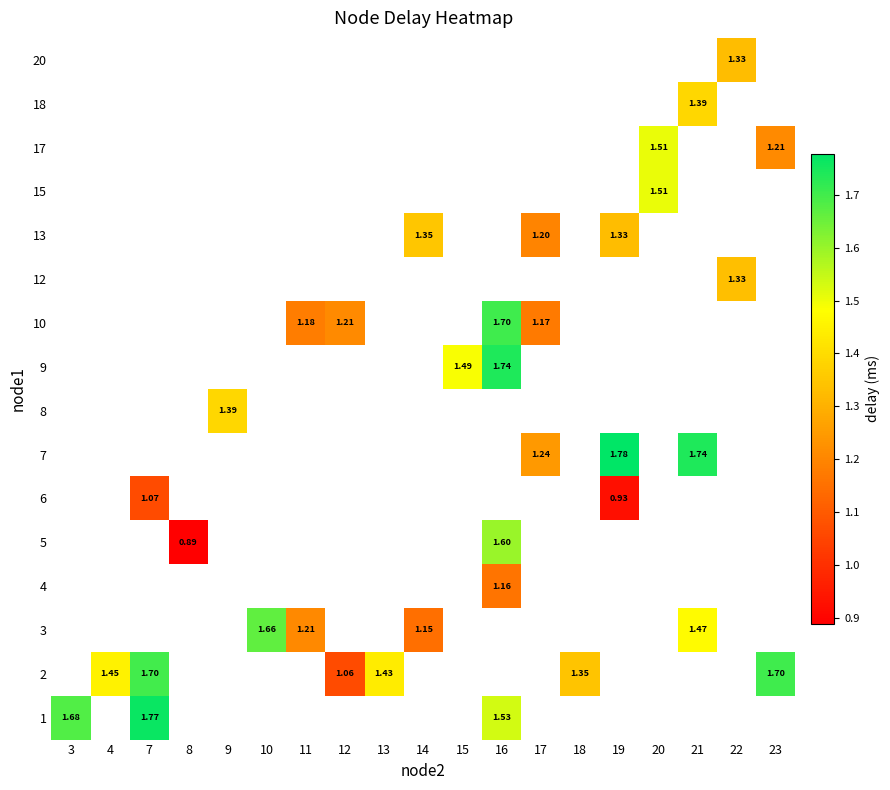

What is the maximum value shown in the chart?

1.8